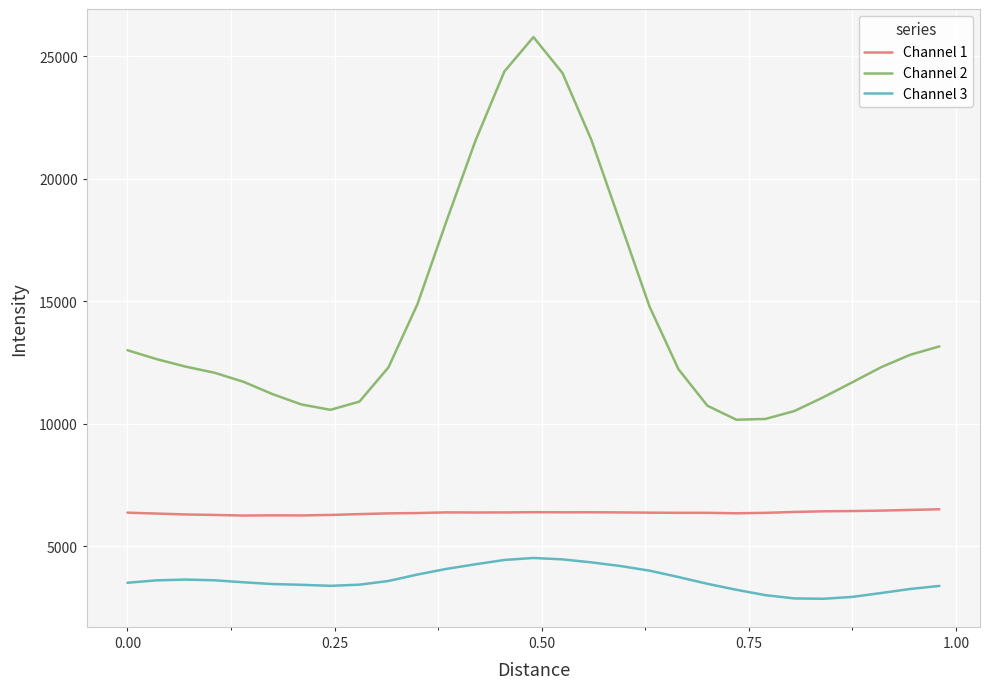

Which series has the largest total across all categories?

Channel 2